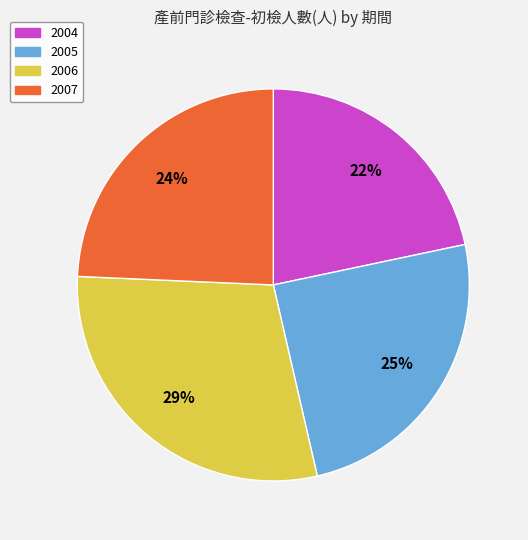

Is there a majority slice in this chart?

No